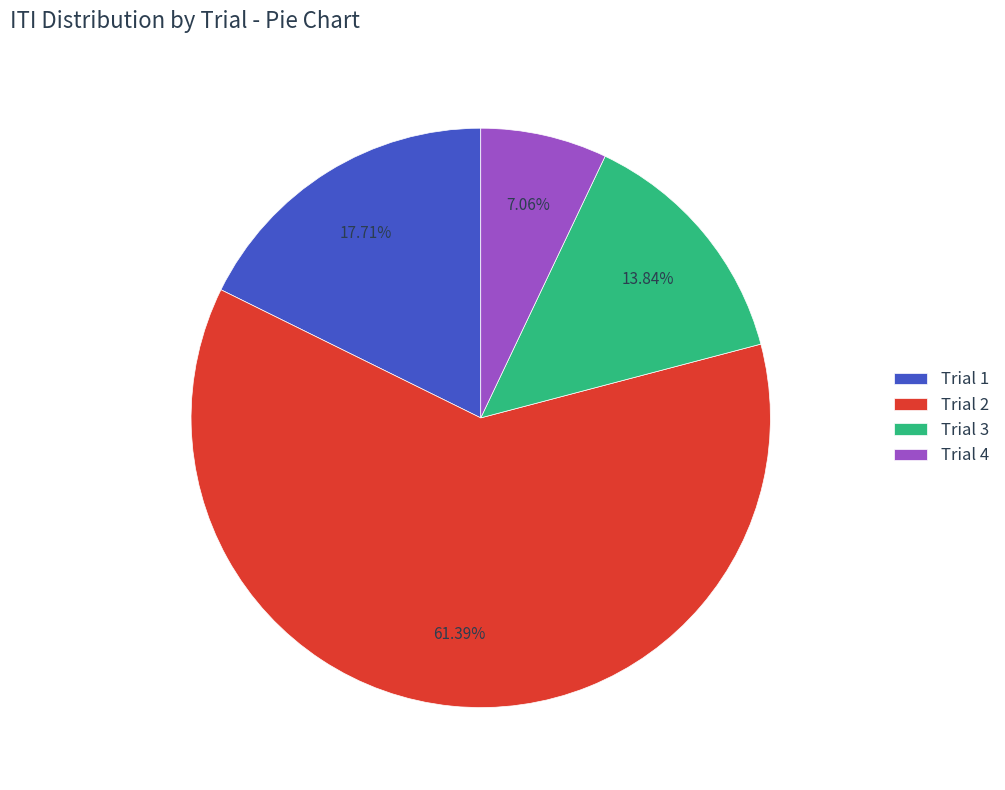

What percentage is the Trial 4 slice, to the nearest percent?

7%